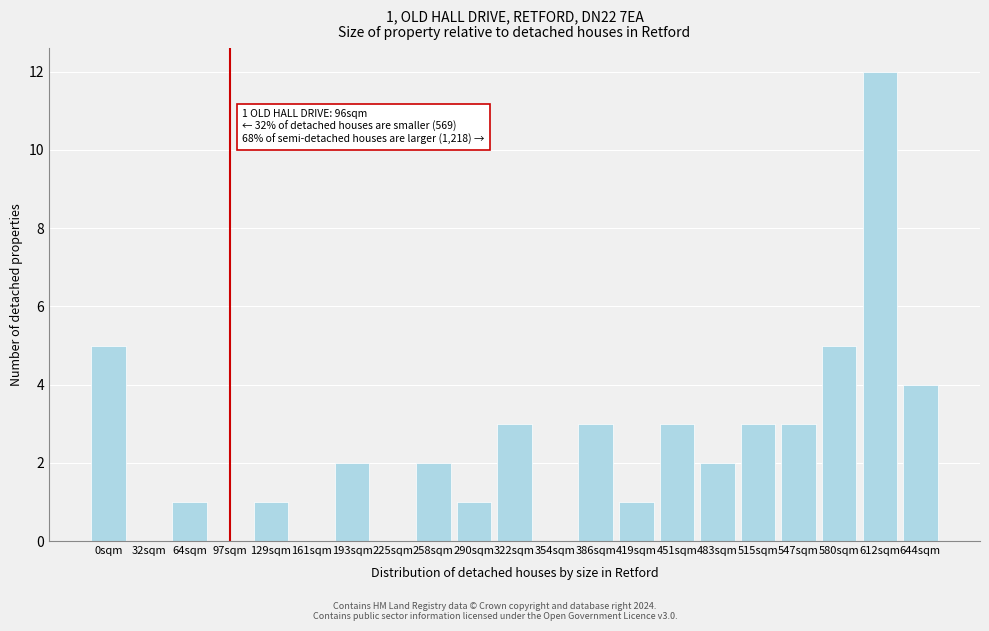

Reading left to right, extract all data points from this chart.

0sqm=5	32sqm=0	64sqm=1	97sqm=0	129sqm=1	161sqm=0	193sqm=2	225sqm=0	258sqm=2	290sqm=1	322sqm=3	354sqm=0	386sqm=3	419sqm=1	451sqm=3	483sqm=2	515sqm=3	547sqm=3	580sqm=5	612sqm=12	644sqm=4